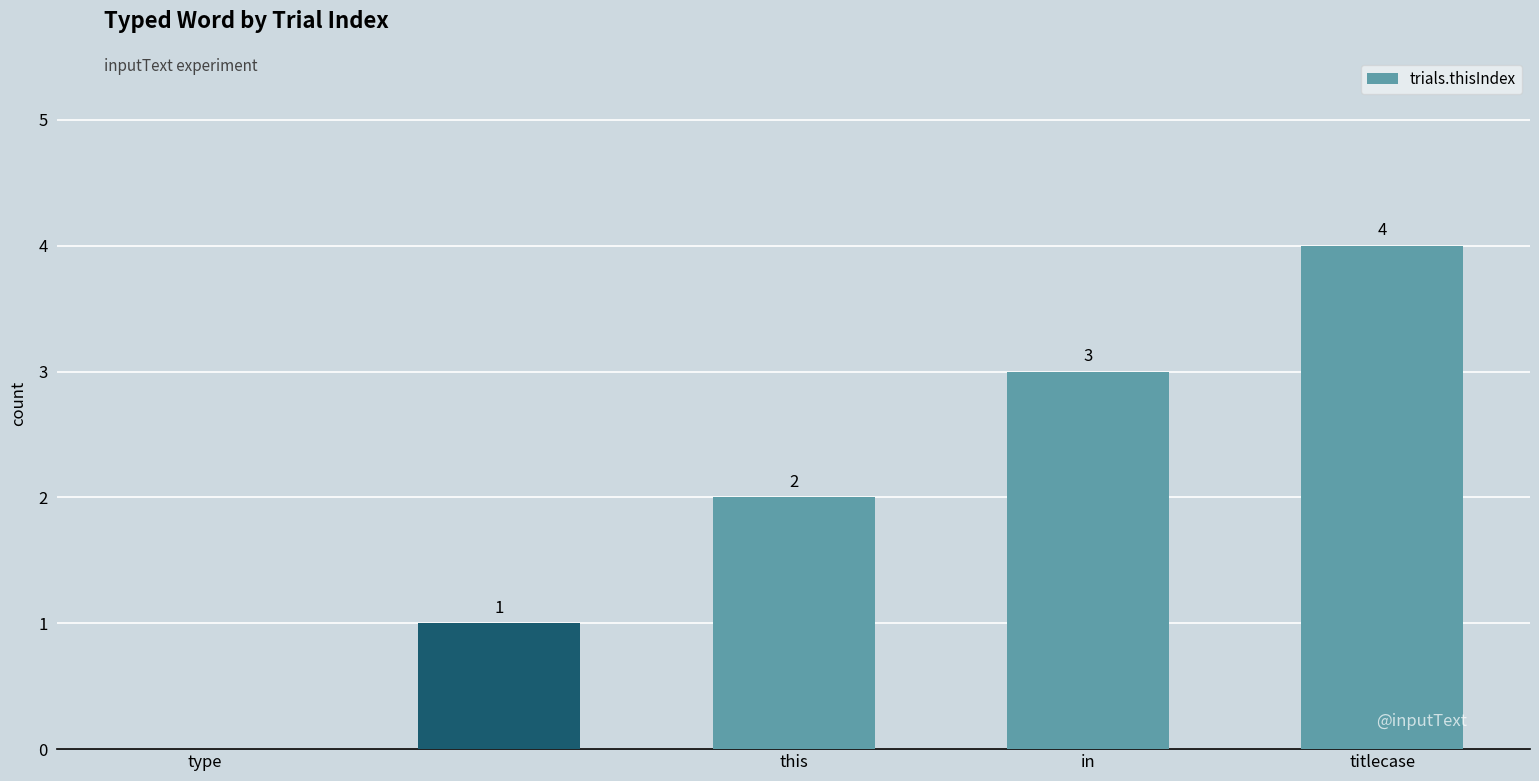

What is the sum of all values?

10